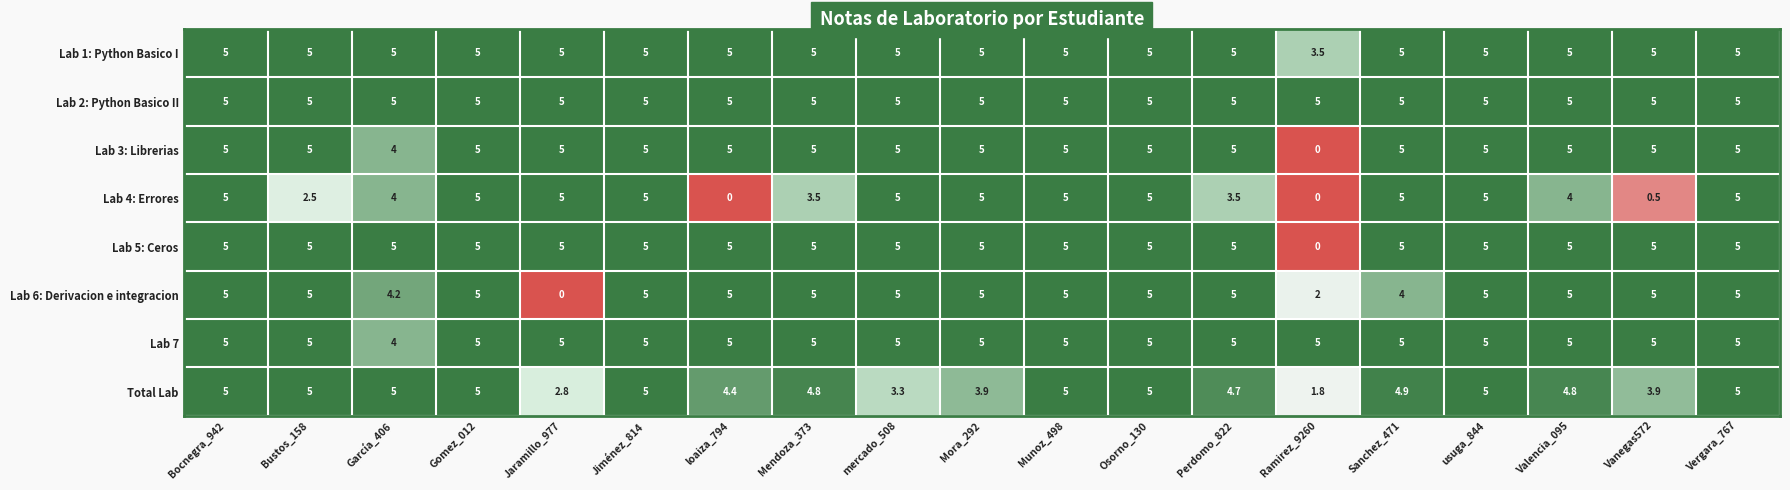

Which series has the largest total across all categories?

Lab 2: Python Basico II